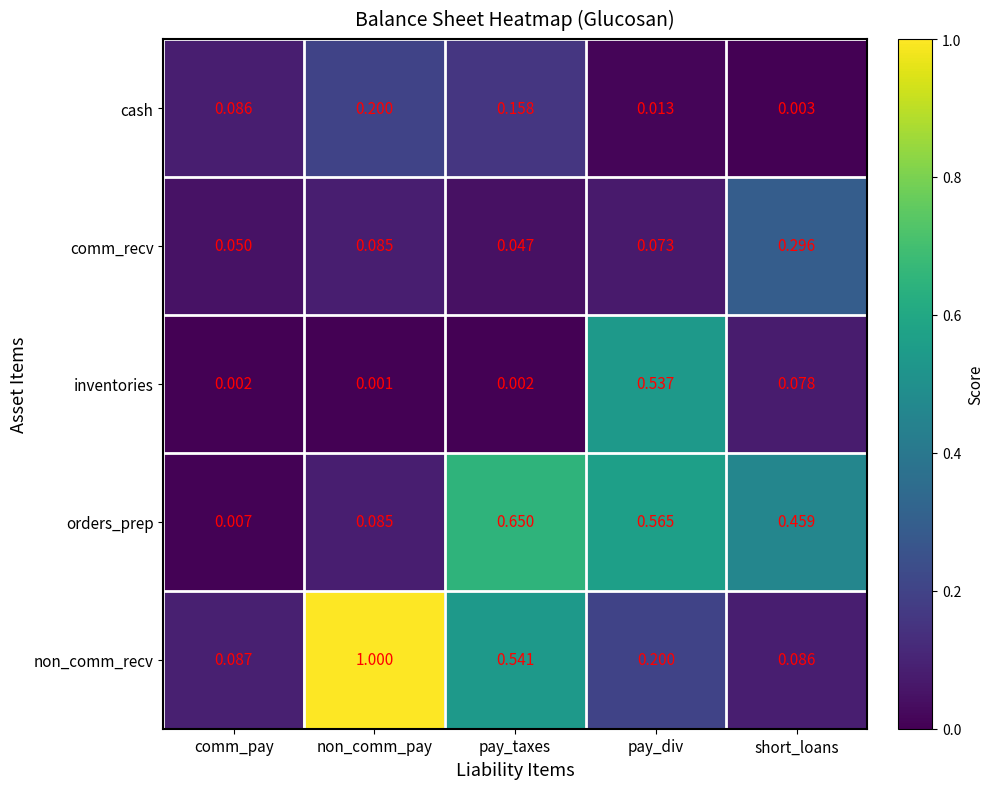

At which category does the chart reach its minimum across all series?

non_comm_pay